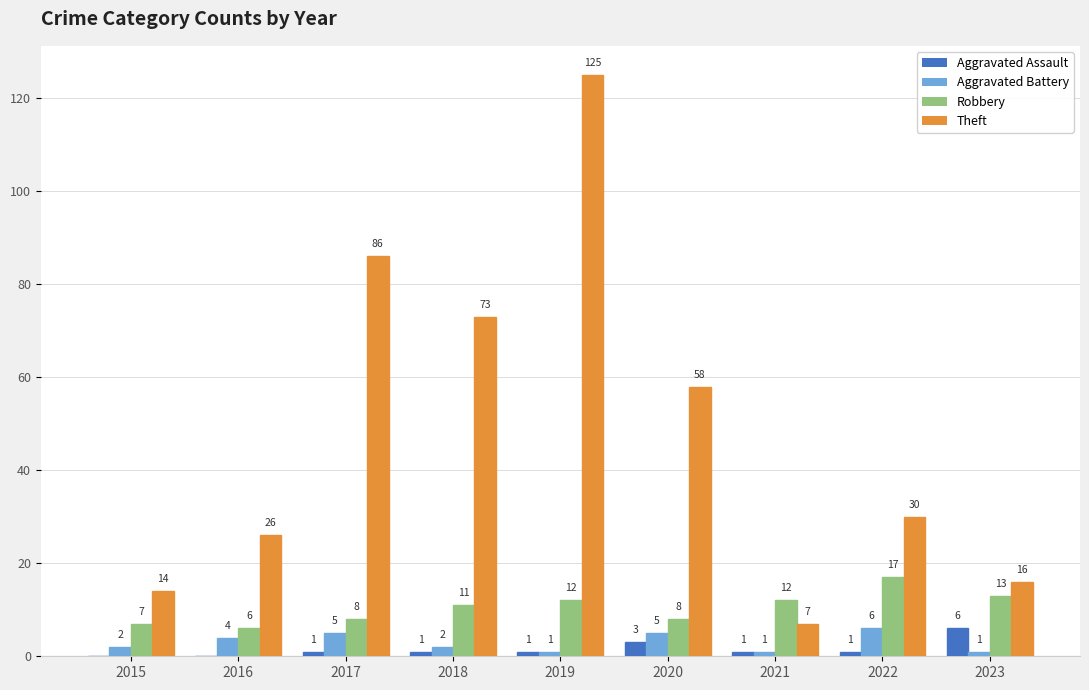

Between 2018 and 2020, which series saw the biggest shift?

Theft